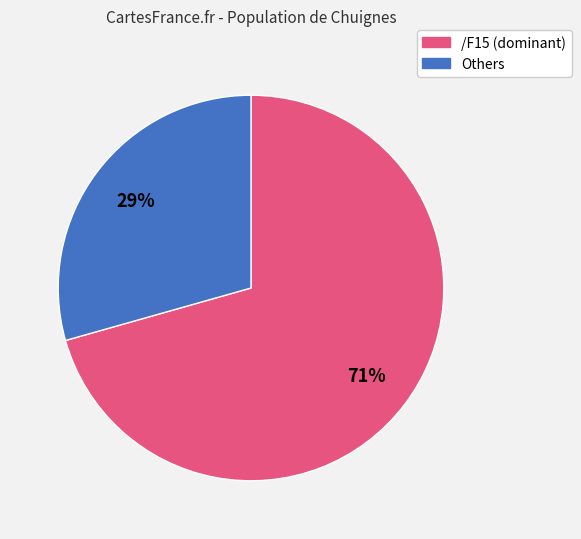

Is there any slice that represents more than half of the pie?

Yes